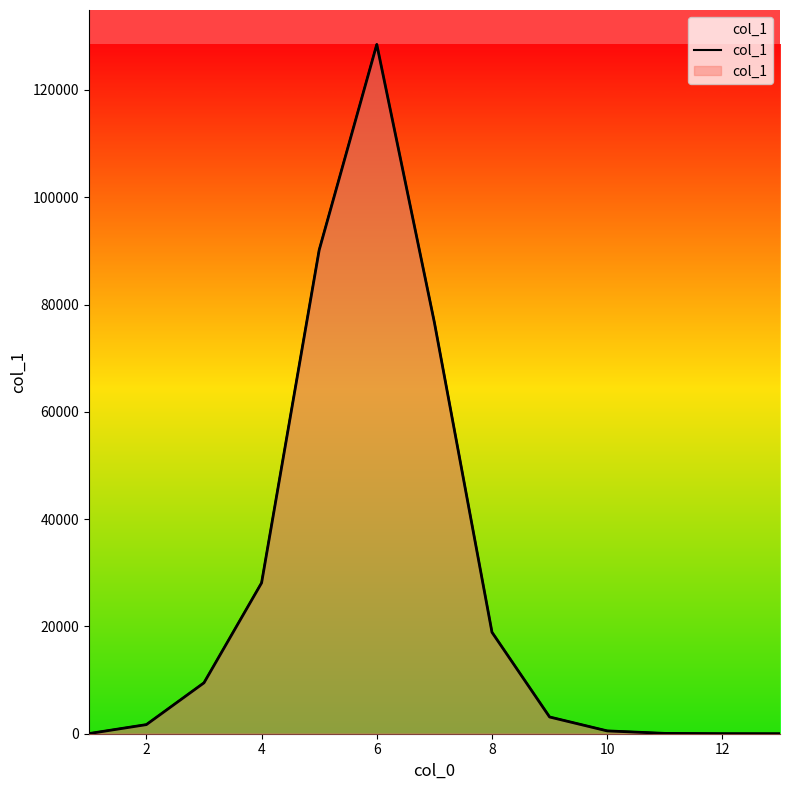

Count the number of data series in this chart.

1